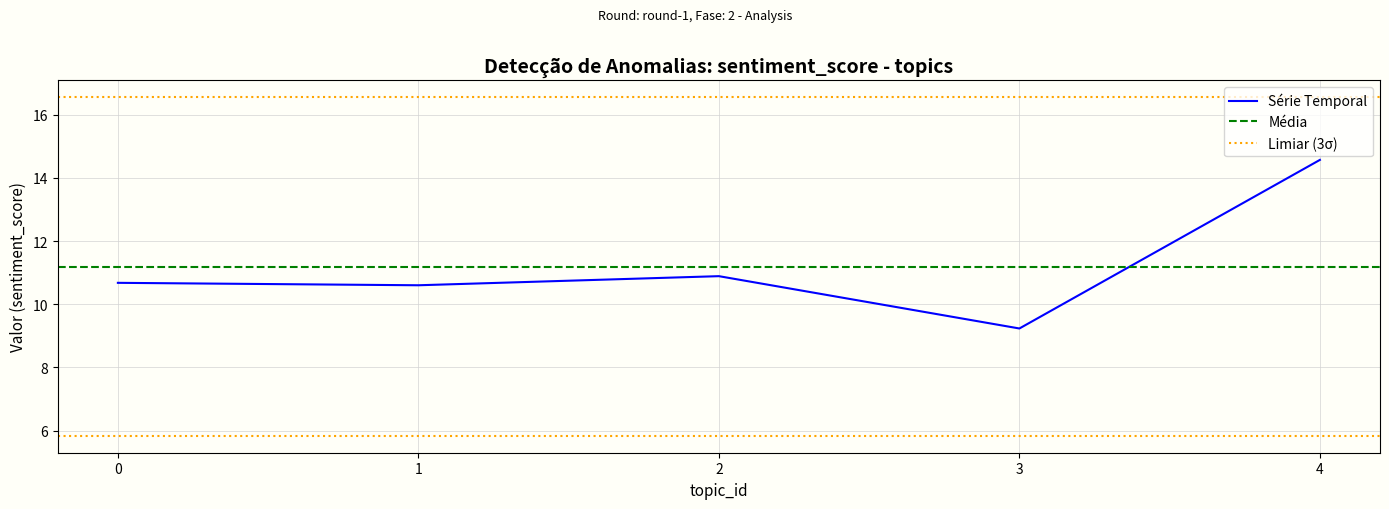

What is the change in value from 2 to 3?

-1.7